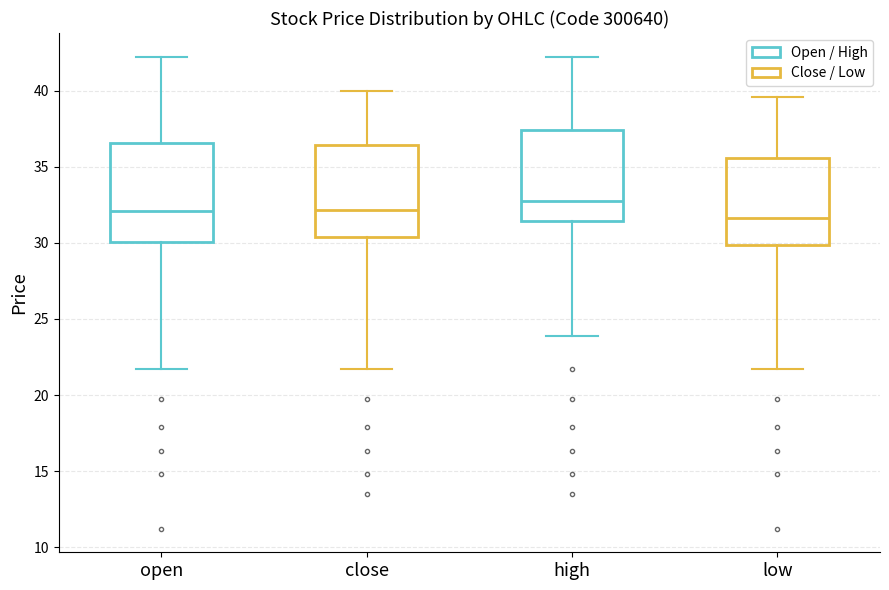

Reading left to right, read every box against the y-axis: the position of its median line, the range the box covers, and the ends of its whiskers. The values are not printed on the chart, so give them approximately, as read against the axis.

open: median 32.0, box 30.0 to 36.5, whiskers 21.5 to 42.0
close: median 32.0, box 30.5 to 36.5, whiskers 21.5 to 40.0
high: median 32.5, box 31.5 to 37.5, whiskers 24.0 to 42.0
low: median 31.5, box 30.0 to 35.5, whiskers 21.5 to 39.5